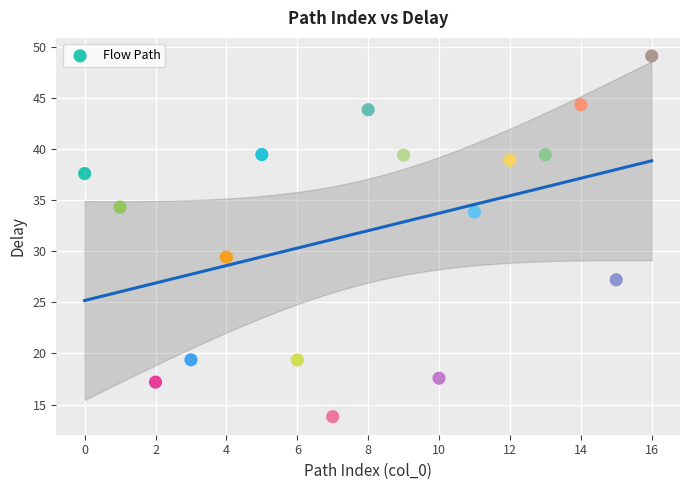

What is the range of Y values (max minus min)?

35.3